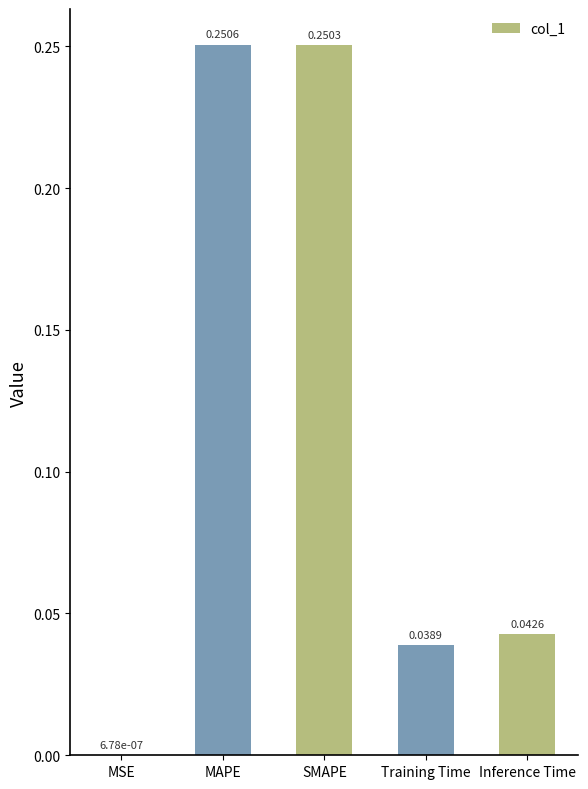

Where is the data nearest to the value 0?

MSE